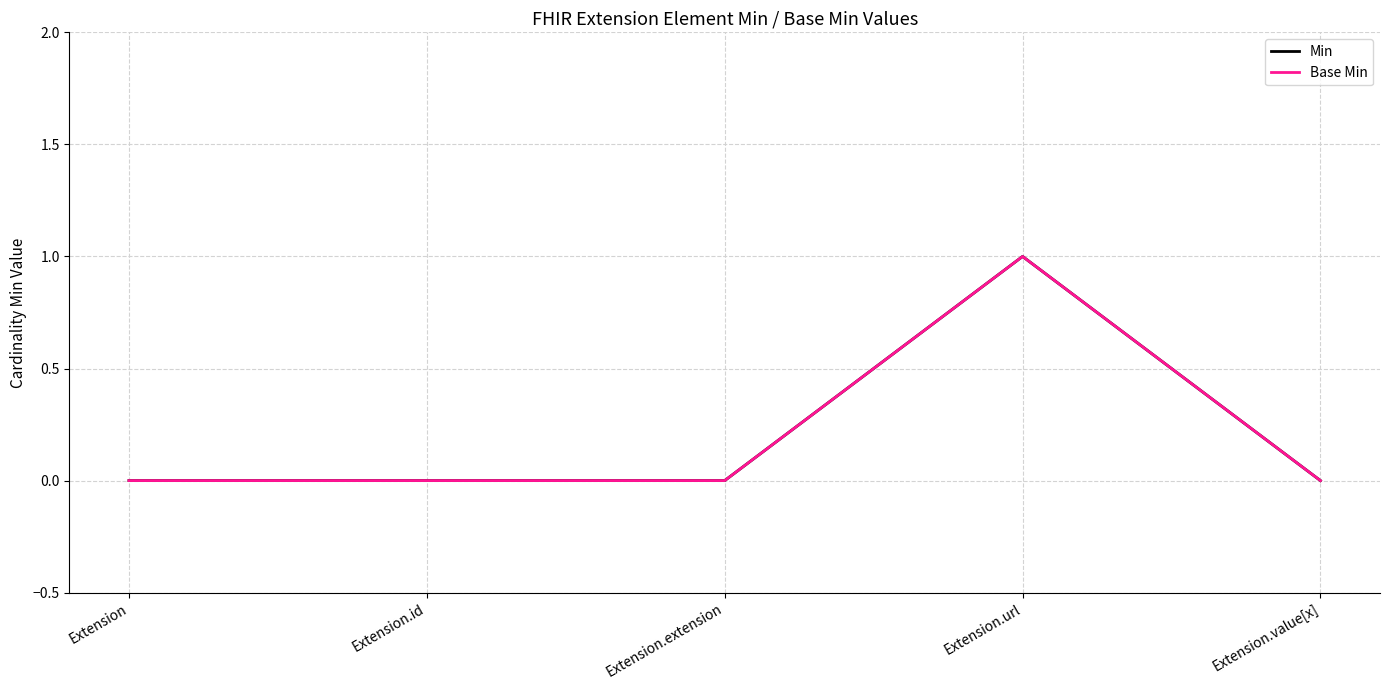

Is it true that Base Min equals 0 at Extension.value[x]?

True